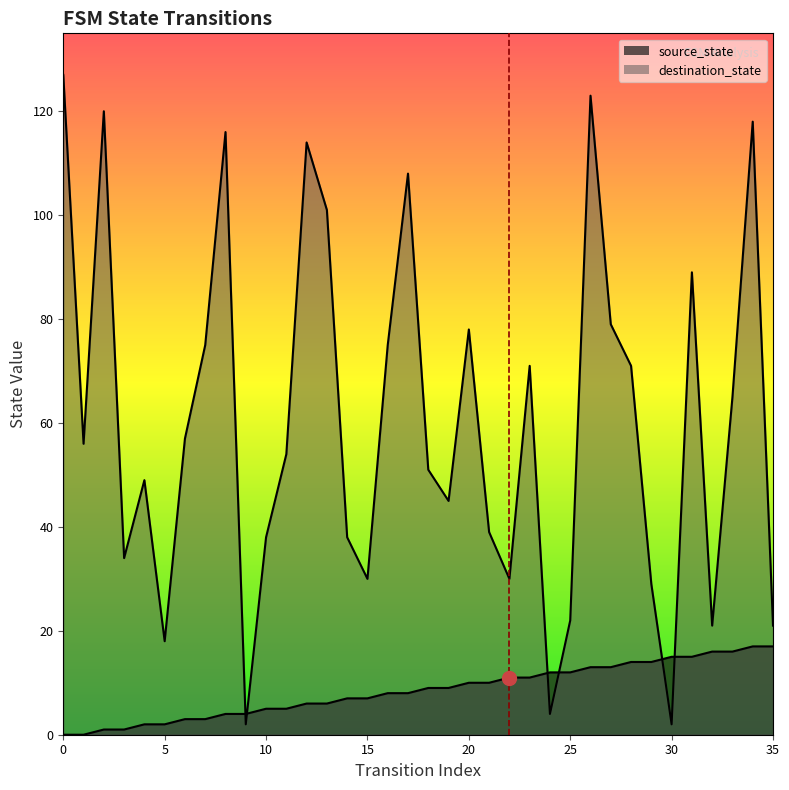

How many data points in source_state are above 9?

16